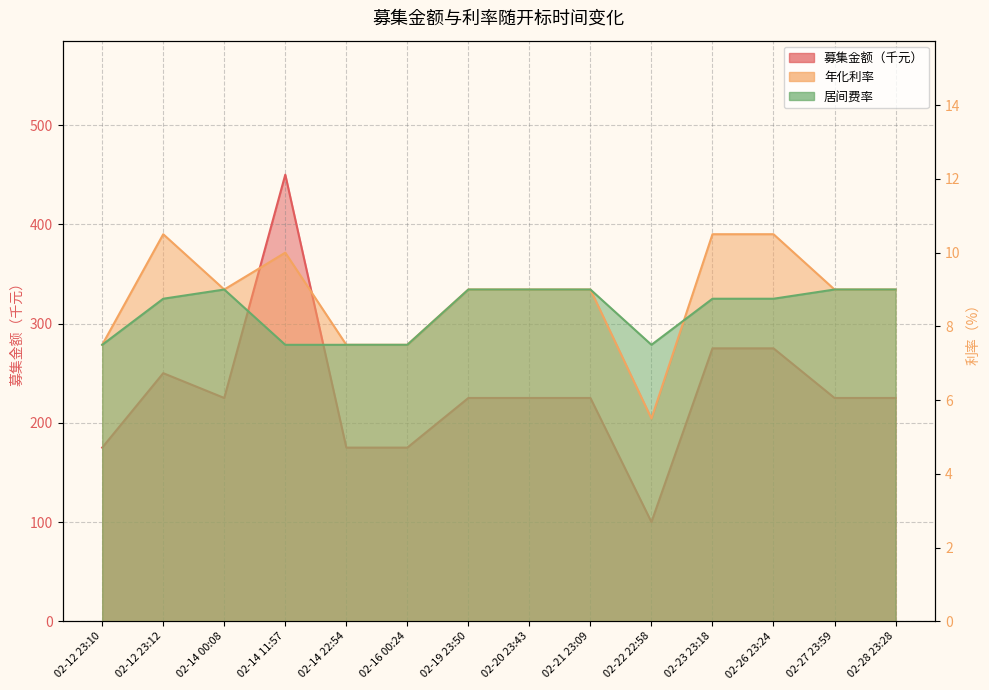

What is the difference between the highest and lowest values at 02-23 23:18?

266.2